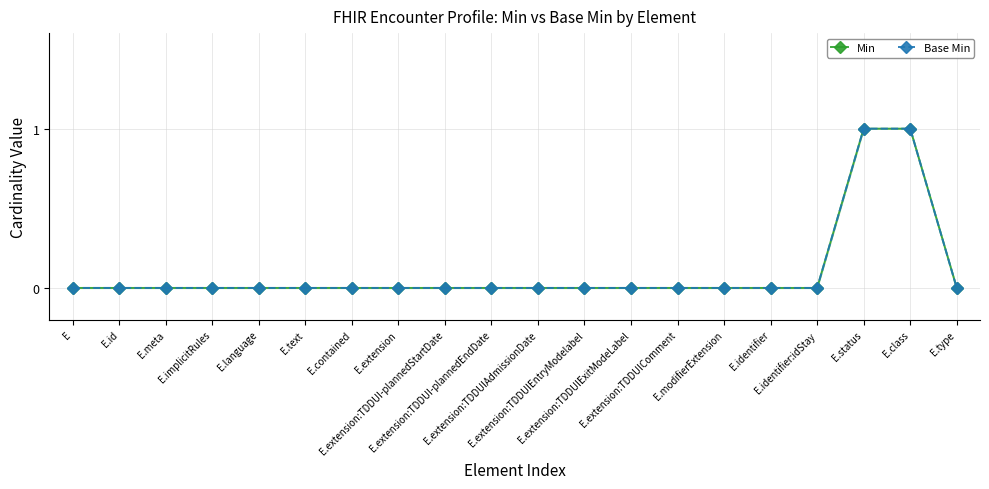

At which label does Base Min reach its minimum?

E